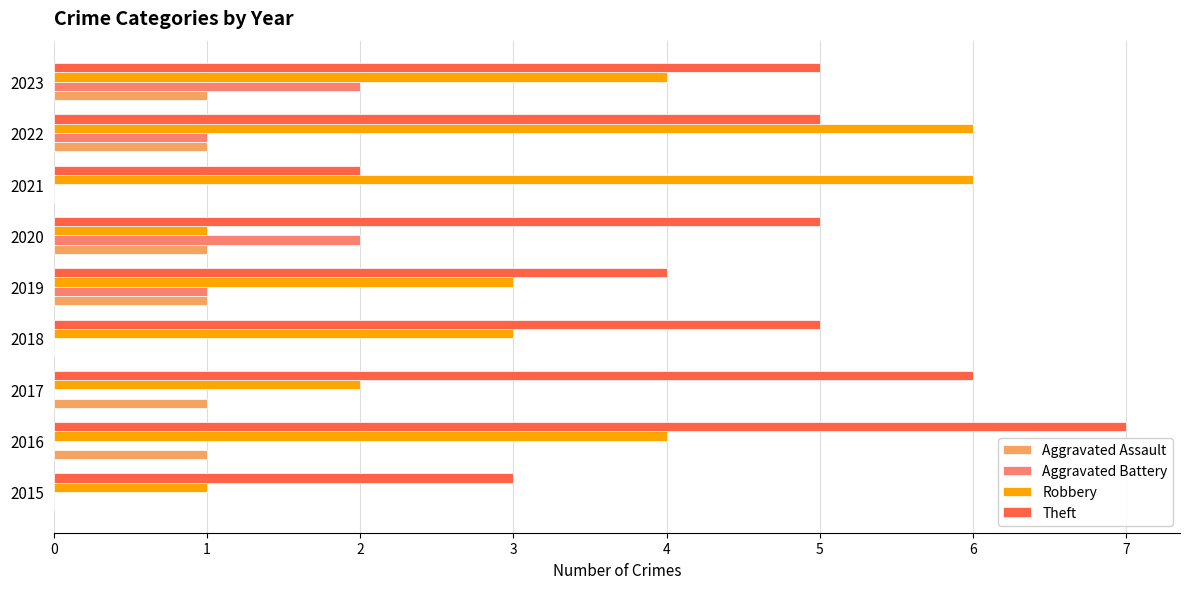

True or false: Aggravated Assault has a value of 1 at 2016.

True